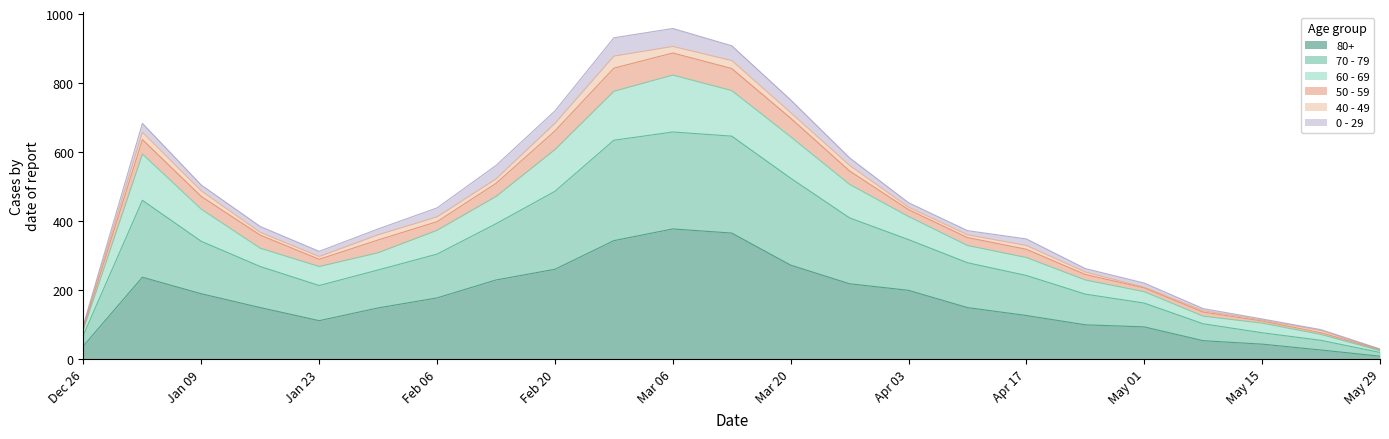

What are all the series names shown in the legend?

80+, 70 - 79, 60 - 69, 50 - 59, 40 - 49, 0 - 29